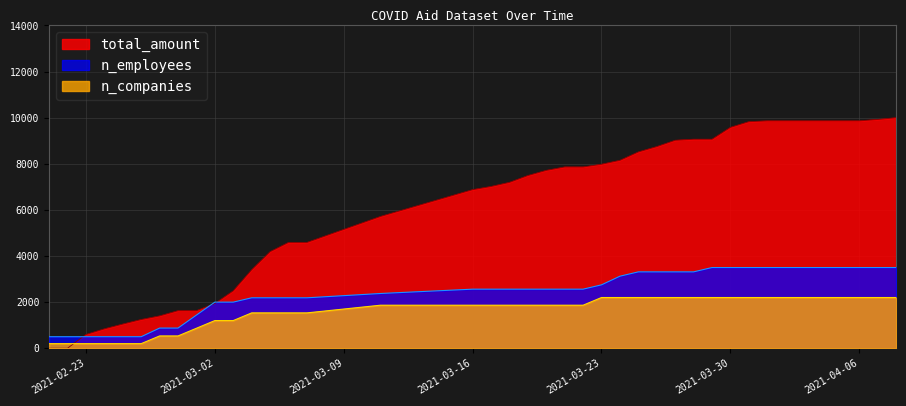

What are all the series names shown in the legend?

total_amount, n_employees, n_companies